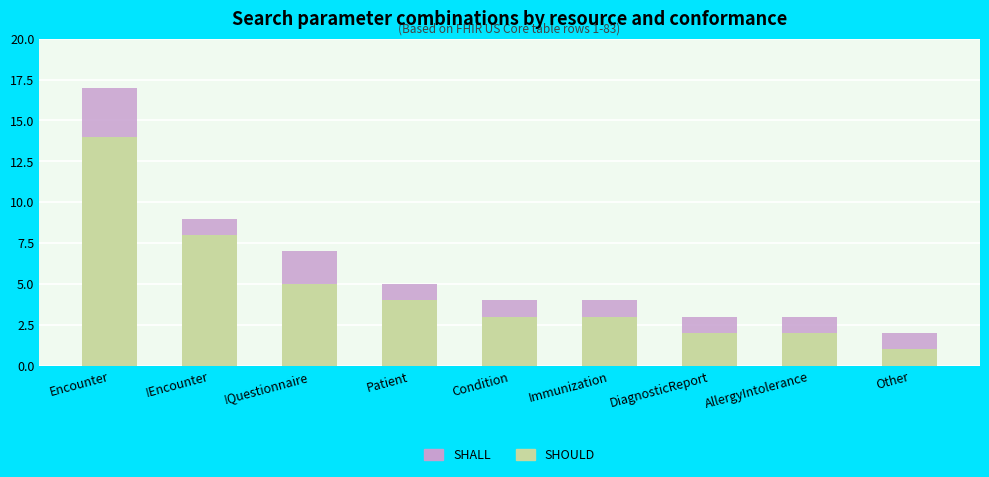

Is it true that SHOULD equals 3 at AllergyIntolerance?

False